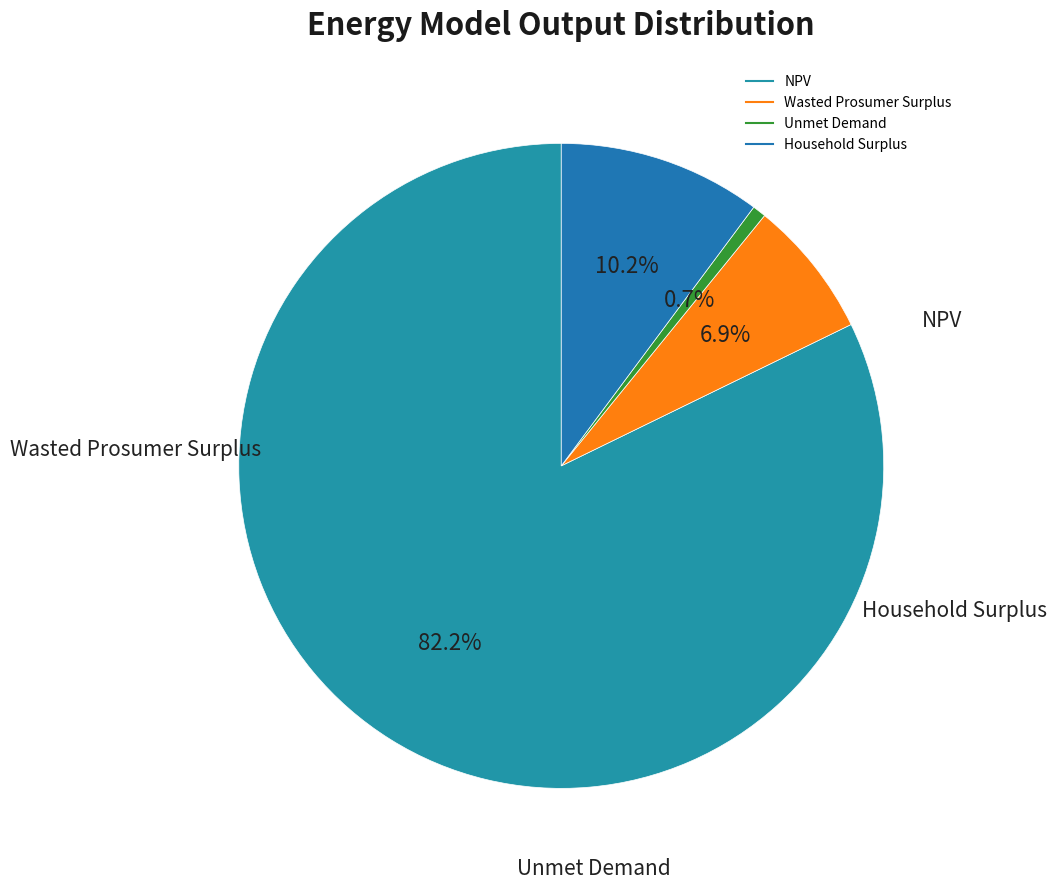

Which has a higher value, Wasted Prosumer Surplus or NPV?

NPV